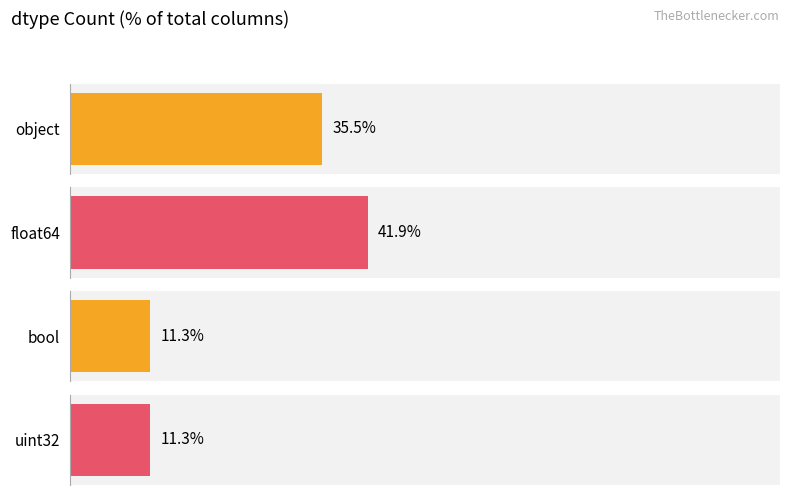

What position from the right is bool?

2